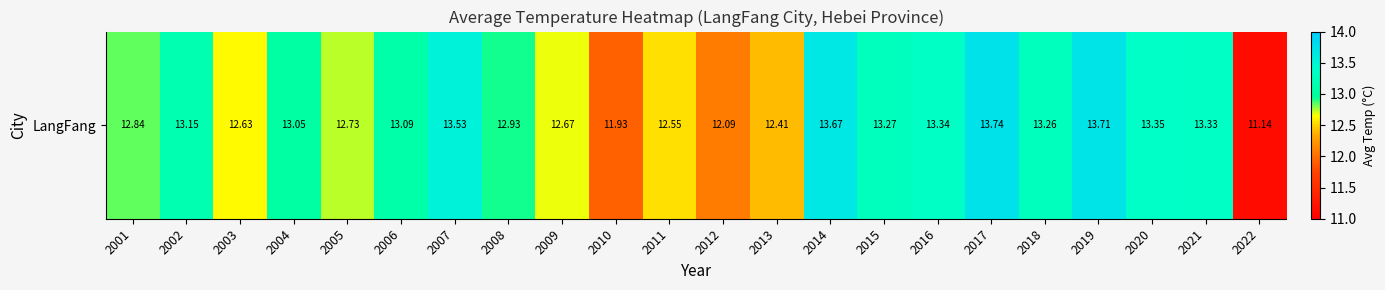

Where does the data first go above 13?

2002